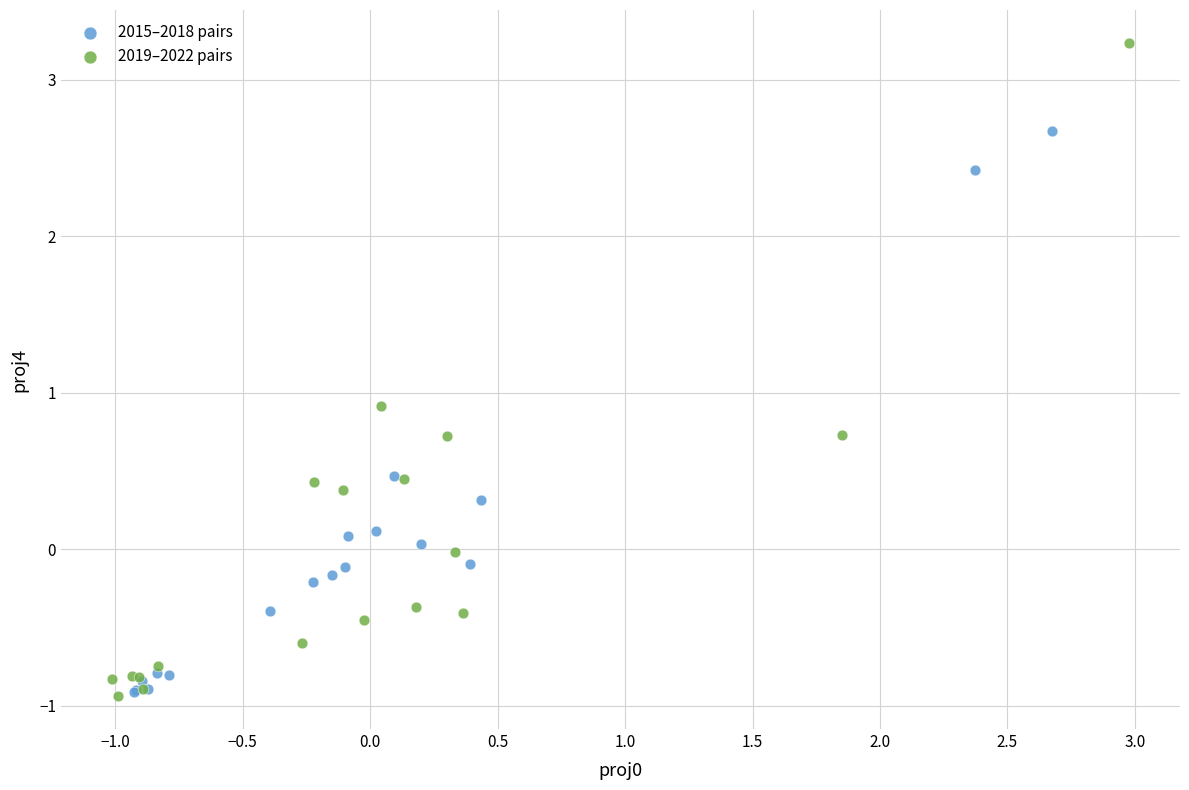

Which series reaches the maximum Y coordinate?

2019–2022 pairs